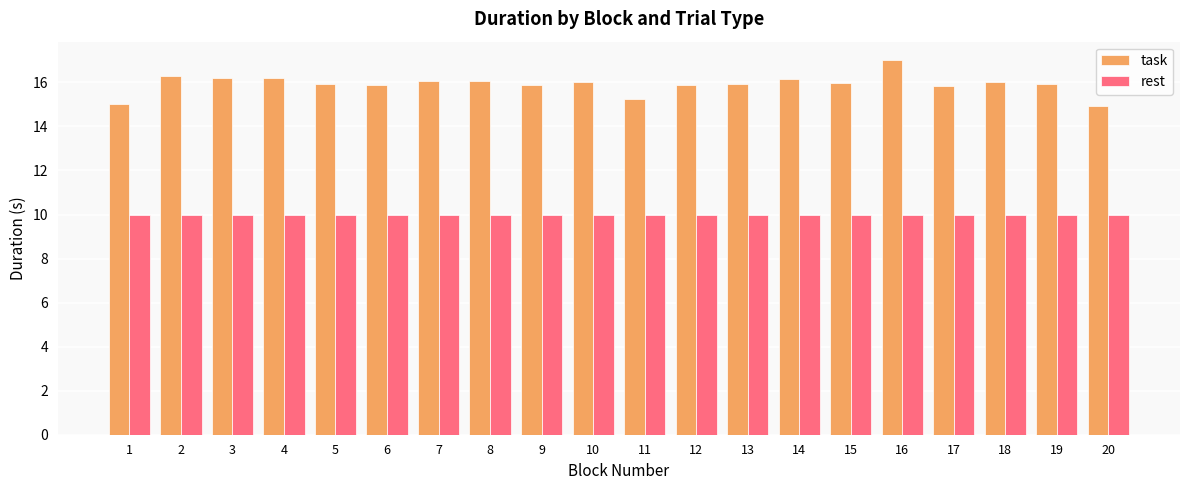

How many distinct data groups are displayed?

2